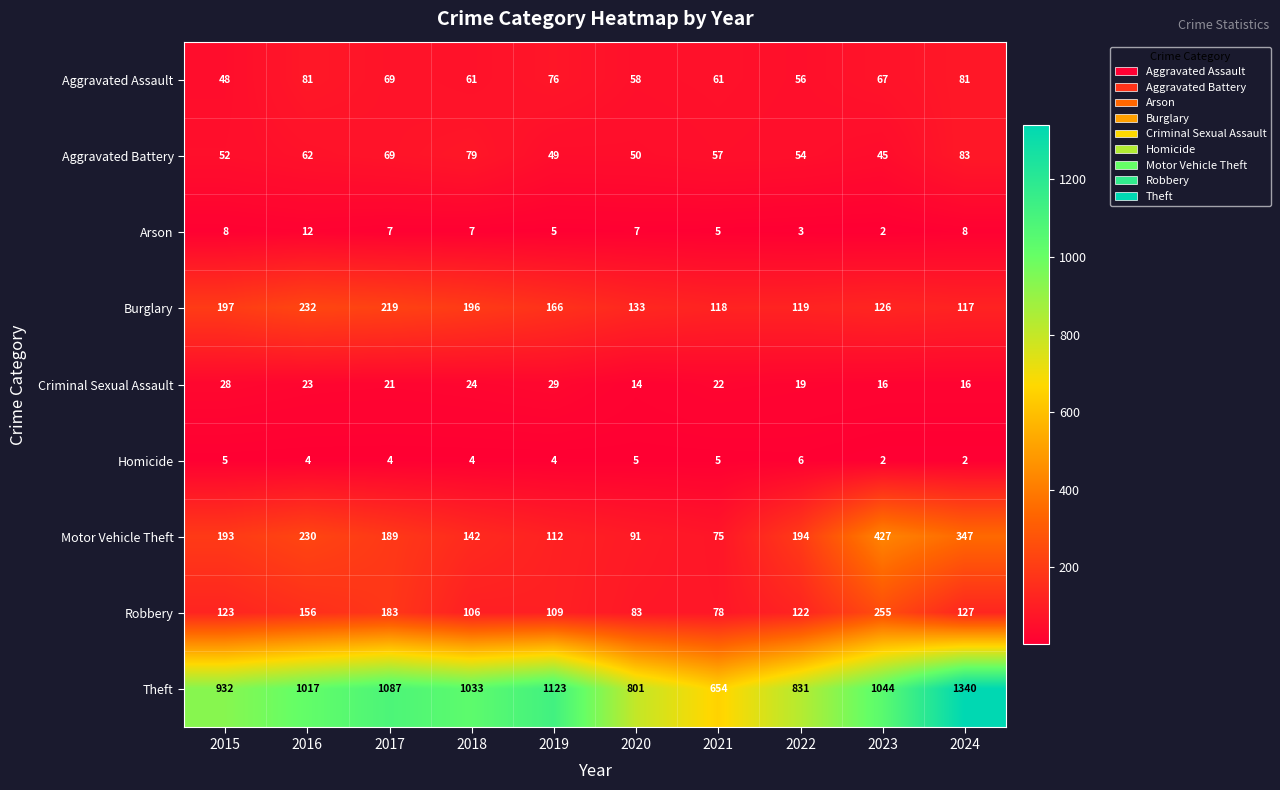

List the series in order of their peak value, lowest first.

Homicide, Arson, Criminal Sexual Assault, Aggravated Assault, Aggravated Battery, Burglary, Robbery, Motor Vehicle Theft, Theft